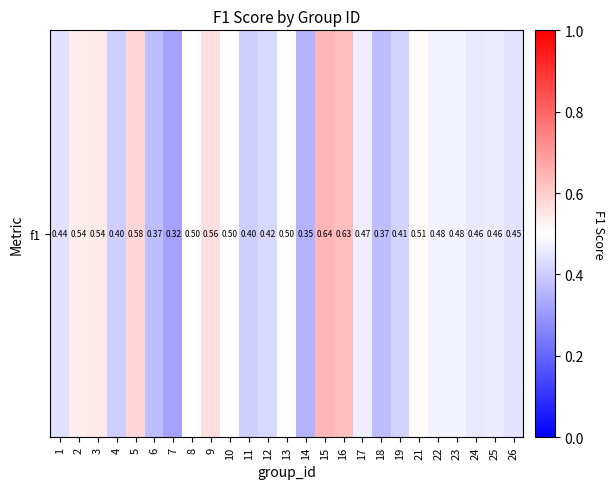

What is the sum of the values at 15 and 12?

1.1